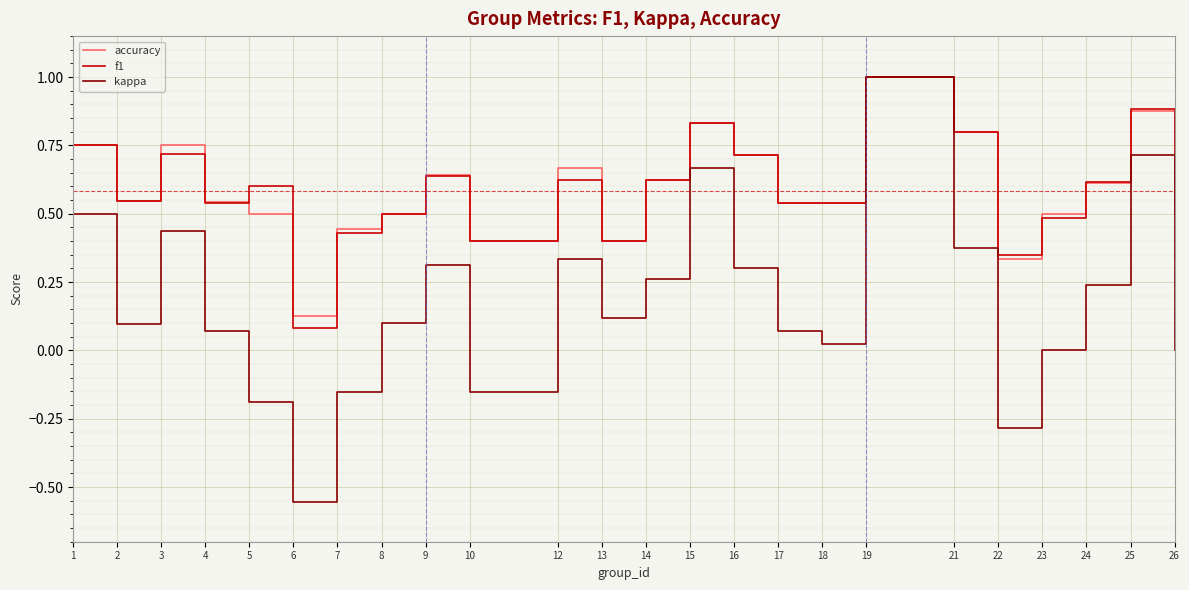

Is the value of kappa at 5 greater than the value of accuracy at 15?

No